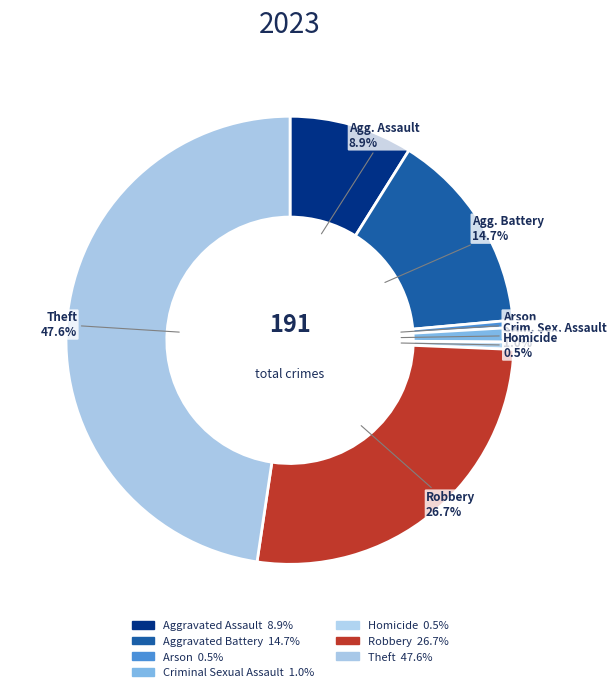

What percentage is the Robbery slice, to the nearest percent?

27%